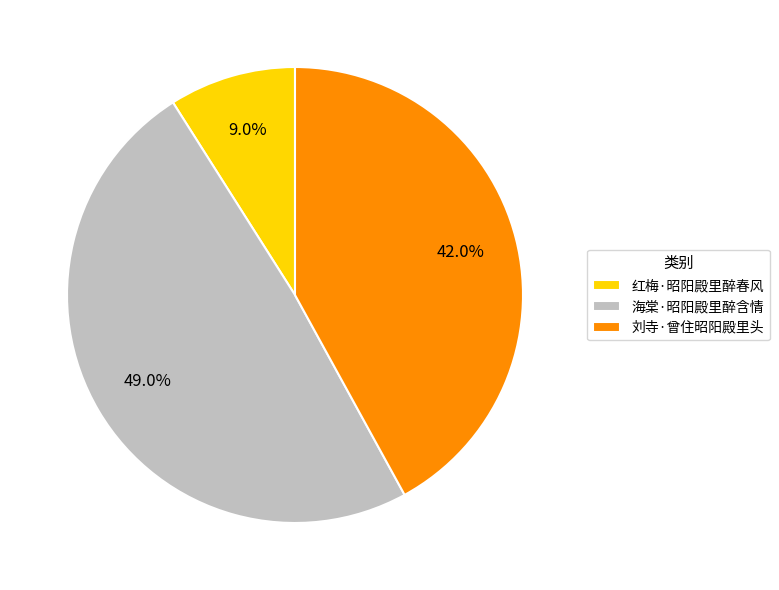

Rank the categories by value from lowest to highest.

红梅·昭阳殿里醉春风, 刘寺·曾住昭阳殿里头, 海棠·昭阳殿里醉含情